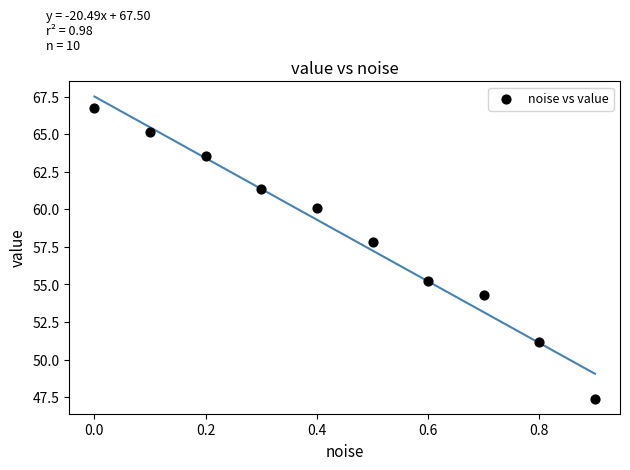

What is the average Y value?

58.3